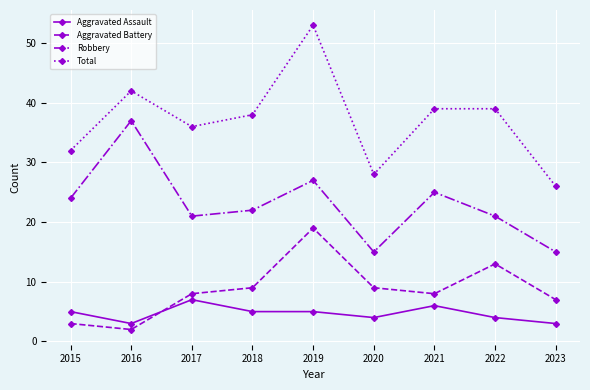

Reading left to right, what are all the values shown in this chart?

Aggravated Assault: 5	3	7	5	5	4	6	4	3
Aggravated Battery: 3	2	8	9	19	9	8	13	7
Robbery: 24	37	21	22	27	15	25	21	15
Total: 32	42	36	38	53	28	39	39	26